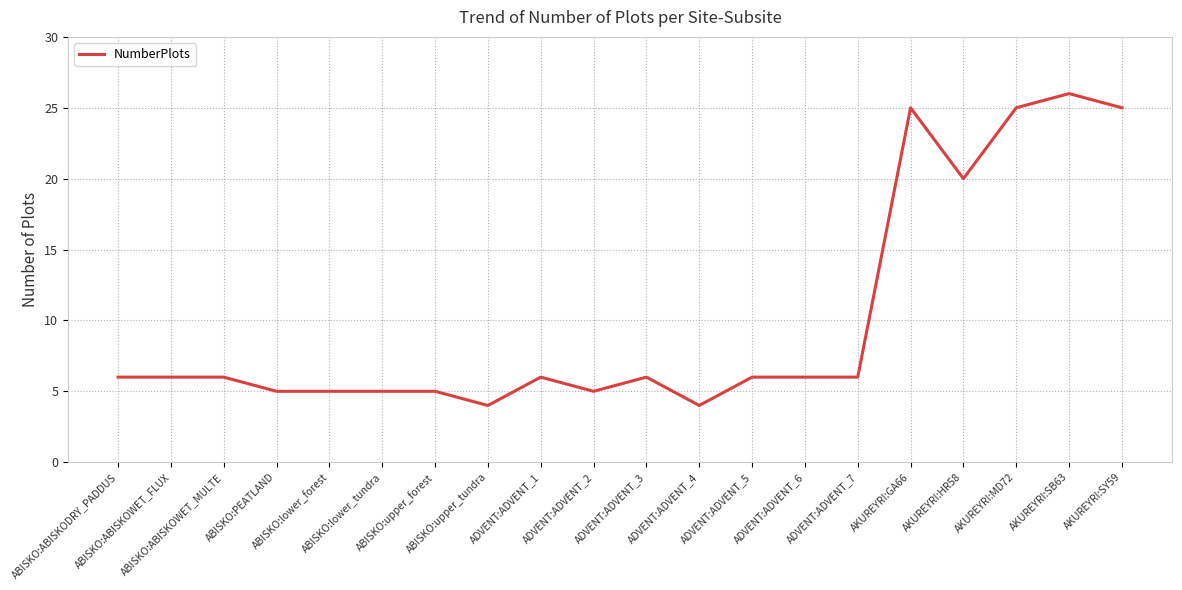

How many lines are shown in the chart?

1